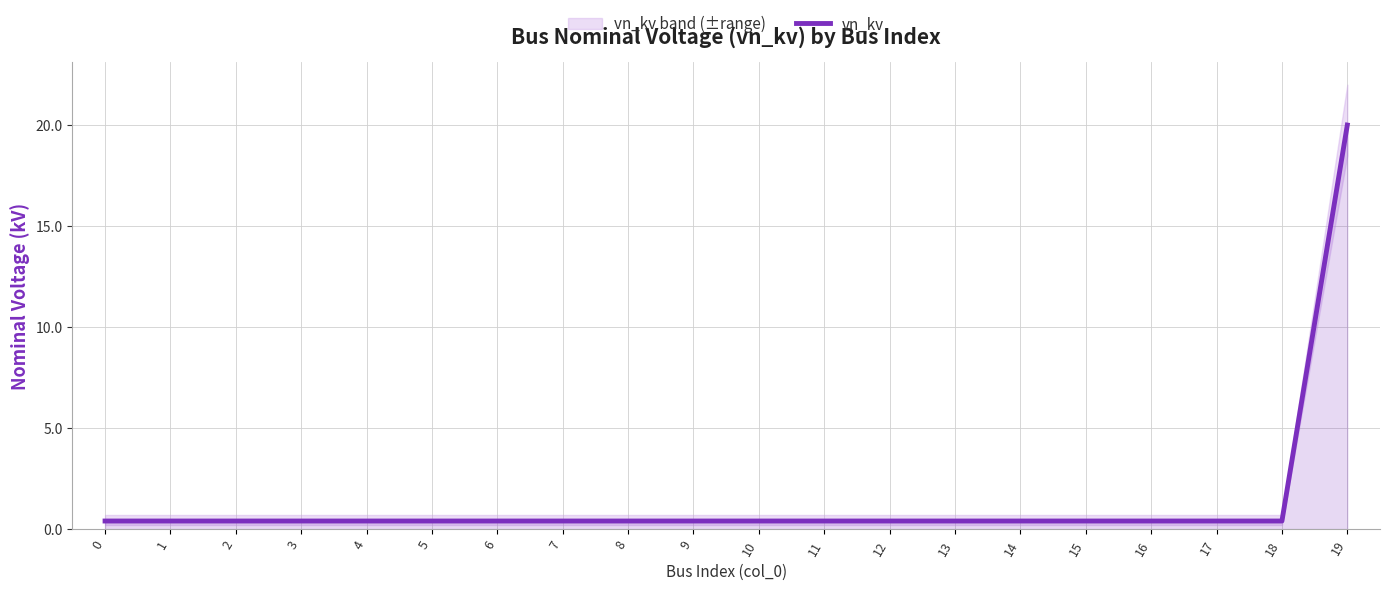

Reading right to left, list all the values displayed in this chart.

19=20.0	18=0.4	17=0.4	16=0.4	15=0.4	14=0.4	13=0.4	12=0.4	11=0.4	10=0.4	9=0.4	8=0.4	7=0.4	6=0.4	5=0.4	4=0.4	3=0.4	2=0.4	1=0.4	0=0.4